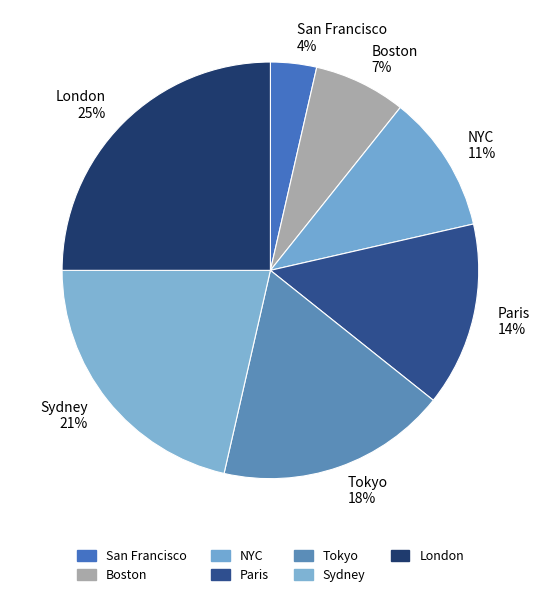

Does Tokyo represent more than half of the total?

No